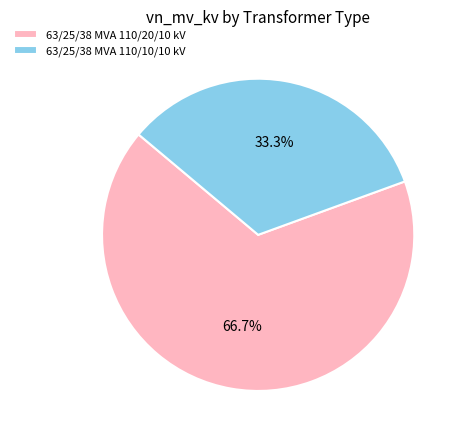

What percentage do 63/25/38 MVA 110/10/10 kV and 63/25/38 MVA 110/20/10 kV together represent?

100.0%